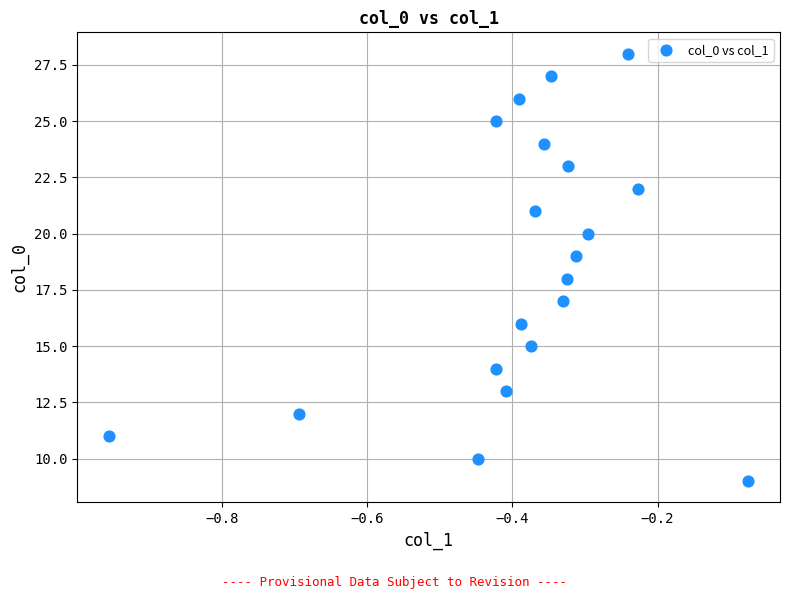

What is the range of Y values (max minus min)?

19